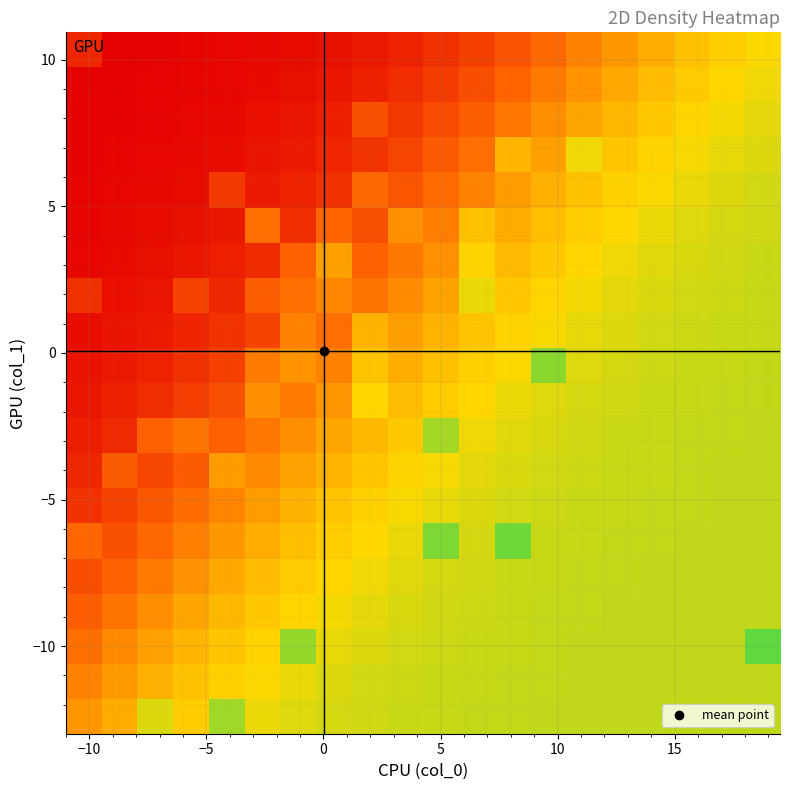

What is the maximum value shown in the chart?

0.9